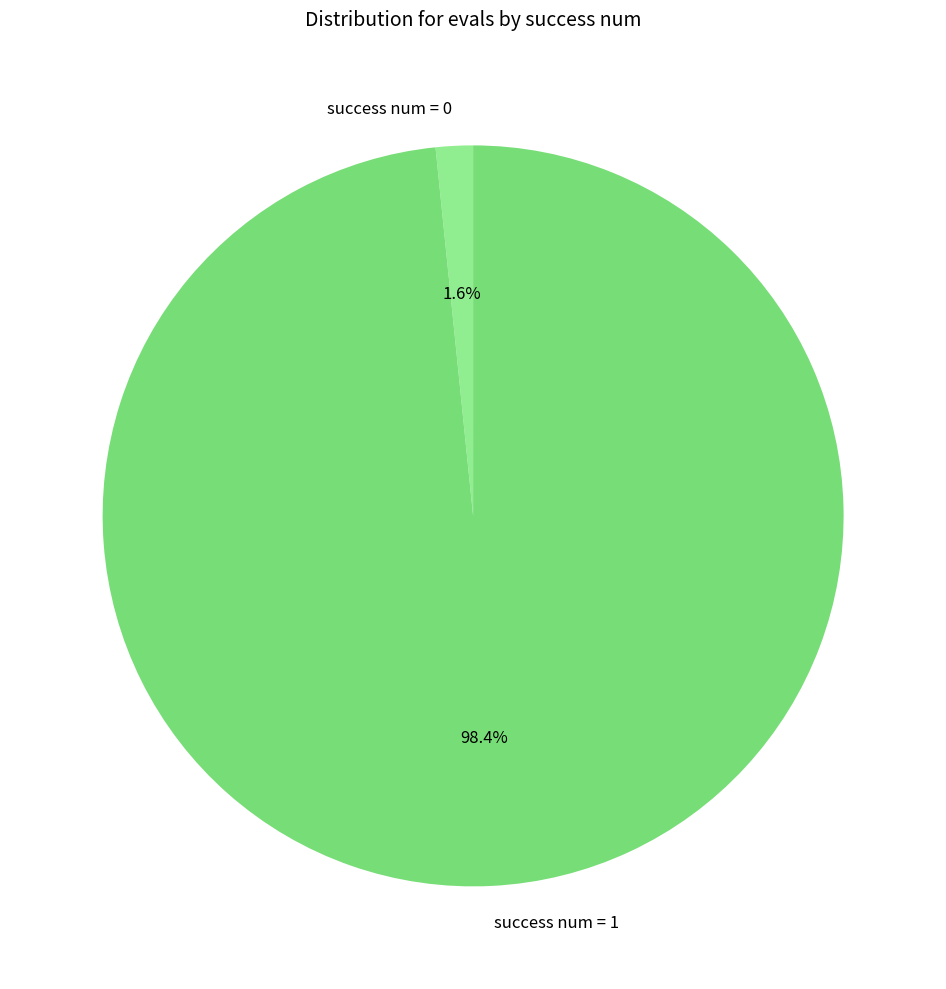

Which has a higher value, success num = 0 or success num = 1?

success num = 1